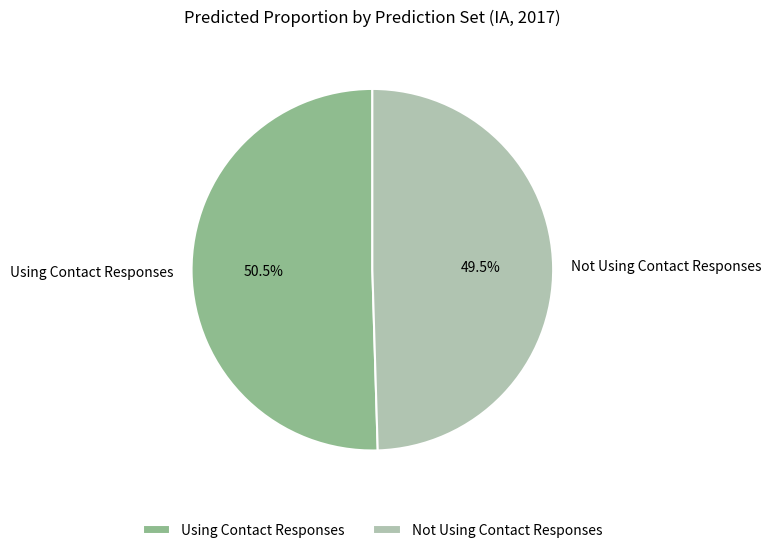

The Using Contact Responses slice represents 45% of the pie. True or false?

False